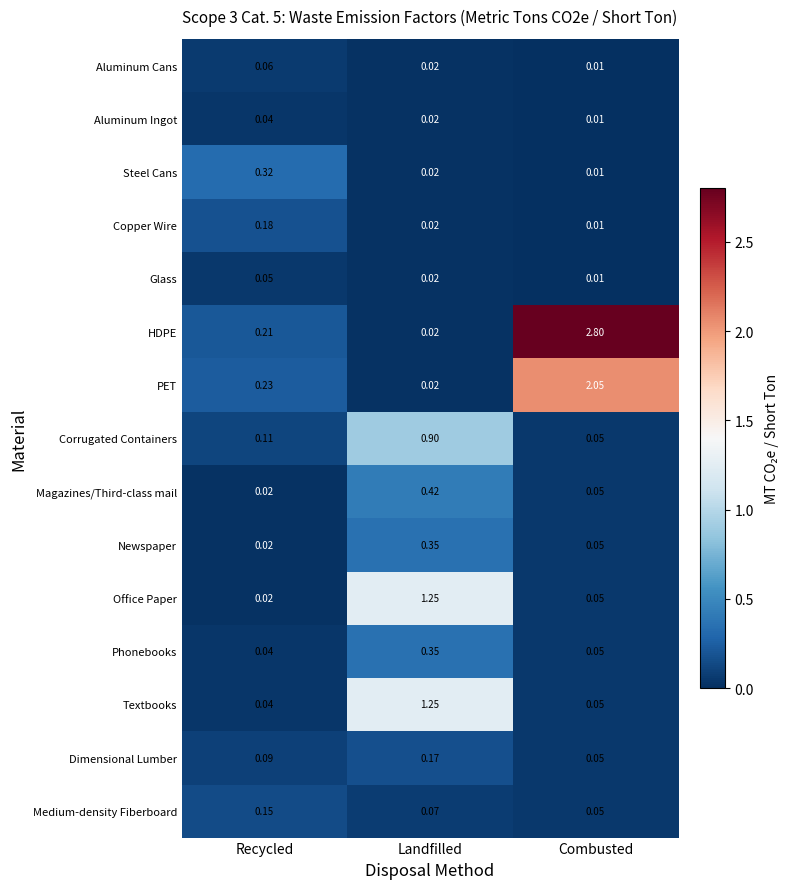

Rank the categories by Steel Cans value from lowest to highest.

Combusted, Landfilled, Recycled